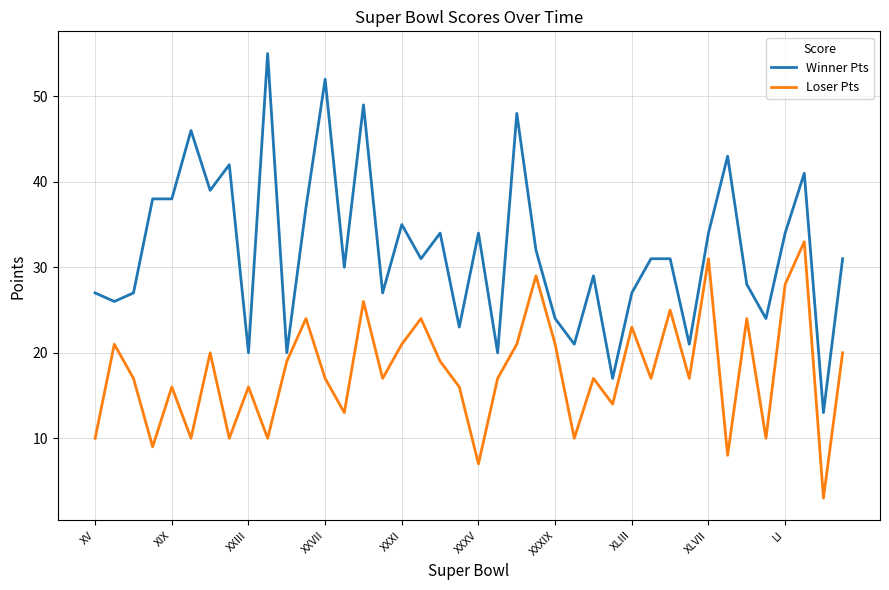

Which series has the largest total across all categories?

Winner Pts